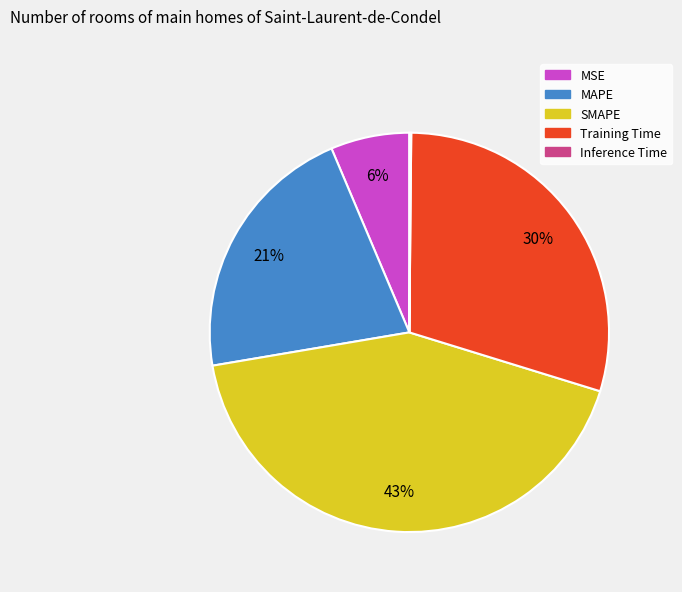

Which has a higher value, MSE or MAPE?

MAPE